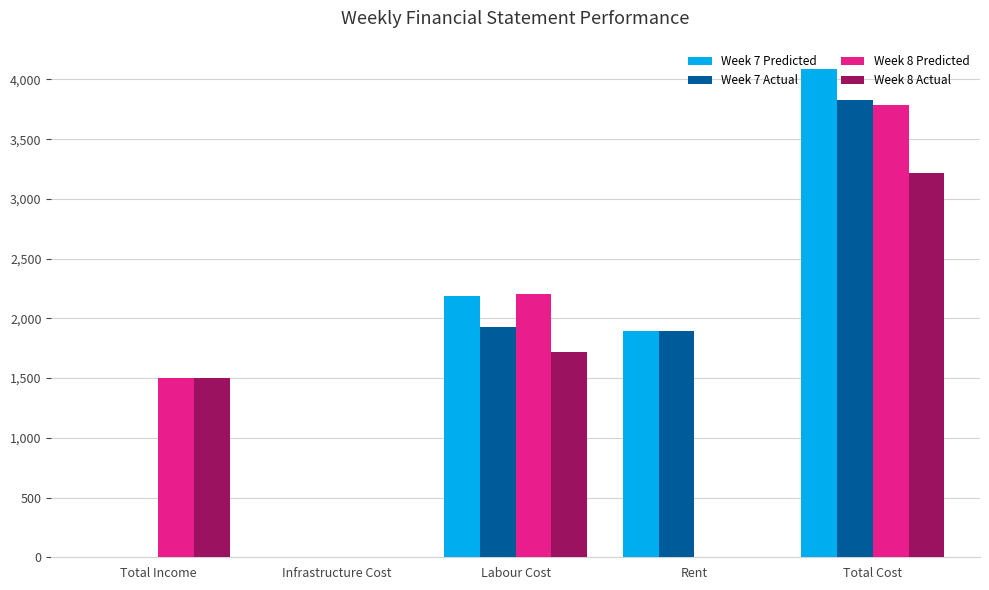

Is the value of Week 8 Predicted at Total Cost greater than the value of Week 7 Actual at Rent?

Yes